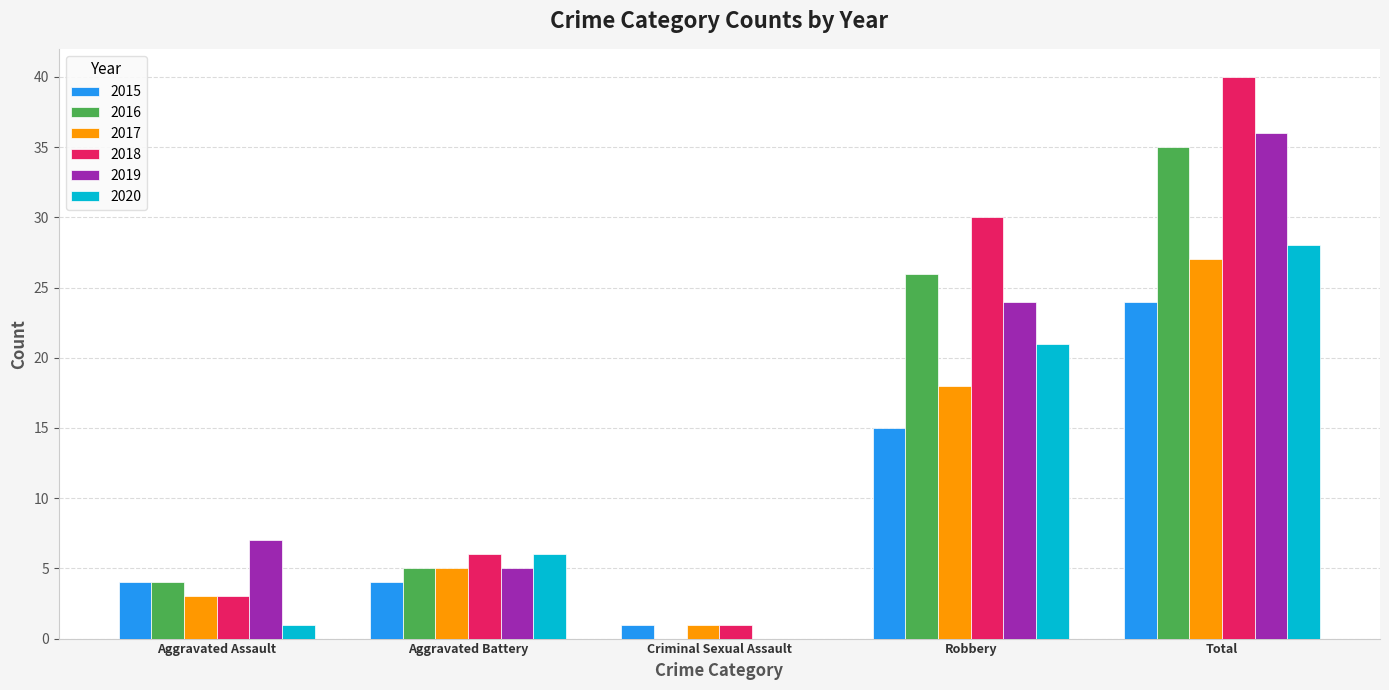

How many groups of bars are there?

5